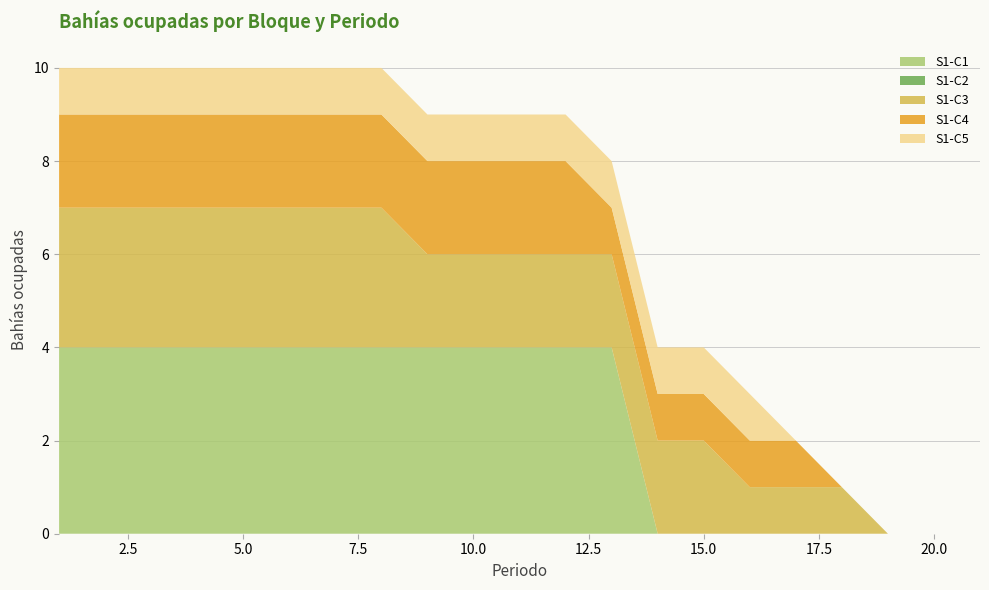

Reading left to right, transcribe all the data shown in this chart.

S1-C1: 1=4	2=4	3=4	4=4	5=4	6=4	7=4	8=4	9=4	10=4	11=4	12=4	13=4	14=0	15=0	16=0	17=0	18=0	19=0	20=0	21=0
S1-C2: 1=0	2=0	3=0	4=0	5=0	6=0	7=0	8=0	9=0	10=0	11=0	12=0	13=0	14=0	15=0	16=0	17=0	18=0	19=0	20=0	21=0
S1-C3: 1=3	2=3	3=3	4=3	5=3	6=3	7=3	8=3	9=2	10=2	11=2	12=2	13=2	14=2	15=2	16=1	17=1	18=1	19=0	20=0	21=0
S1-C4: 1=2	2=2	3=2	4=2	5=2	6=2	7=2	8=2	9=2	10=2	11=2	12=2	13=1	14=1	15=1	16=1	17=1	18=0	19=0	20=0	21=0
S1-C5: 1=1	2=1	3=1	4=1	5=1	6=1	7=1	8=1	9=1	10=1	11=1	12=1	13=1	14=1	15=1	16=1	17=0	18=0	19=0	20=0	21=0